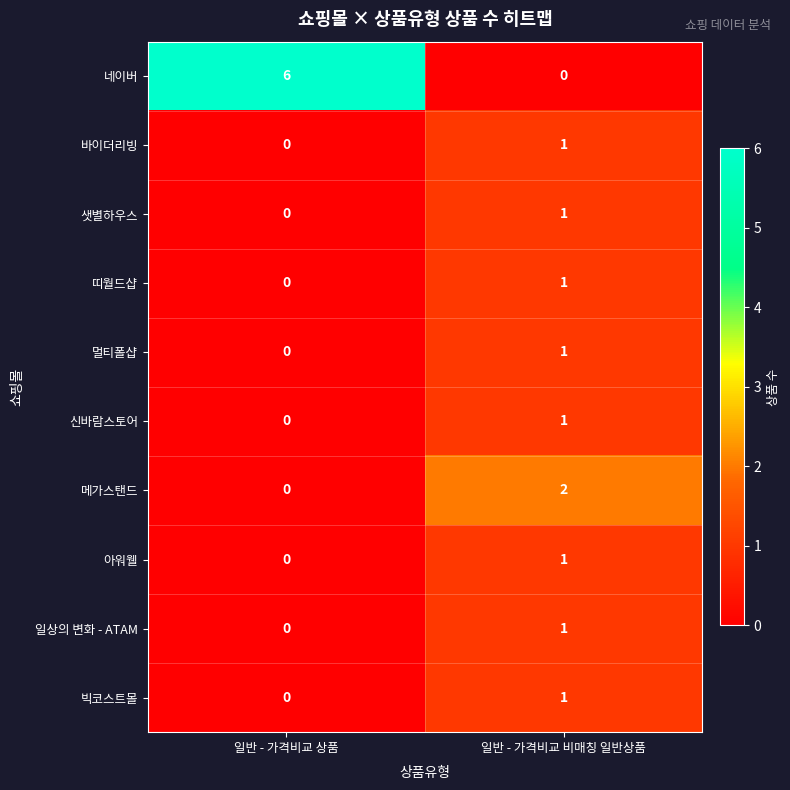

List the labels in order of 멀티폴샵 value, smallest first.

일반 - 가격비교 상품, 일반 - 가격비교 비매칭 일반상품